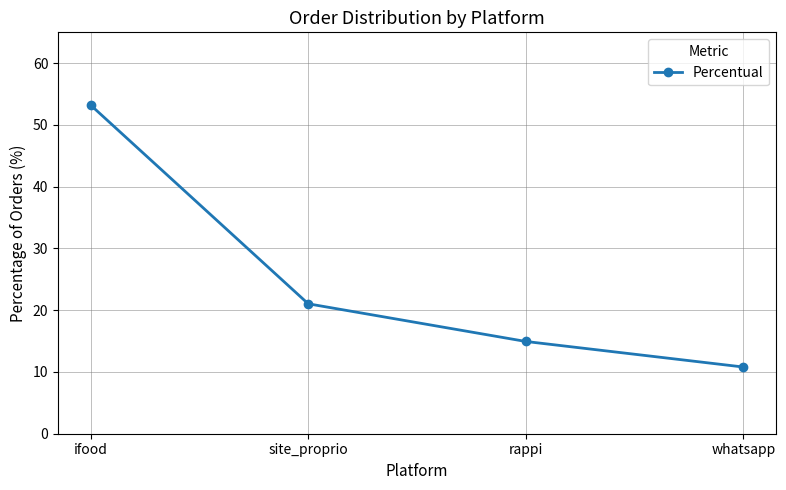

Reading left to right, what are all the values shown in this chart?

53.2	21.0	14.9	10.8